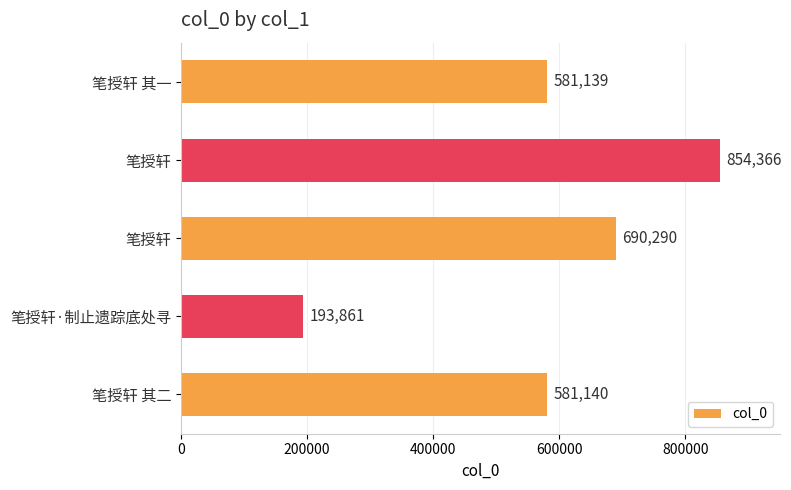

At which label is the value closest to 524113?

笔授轩 其一